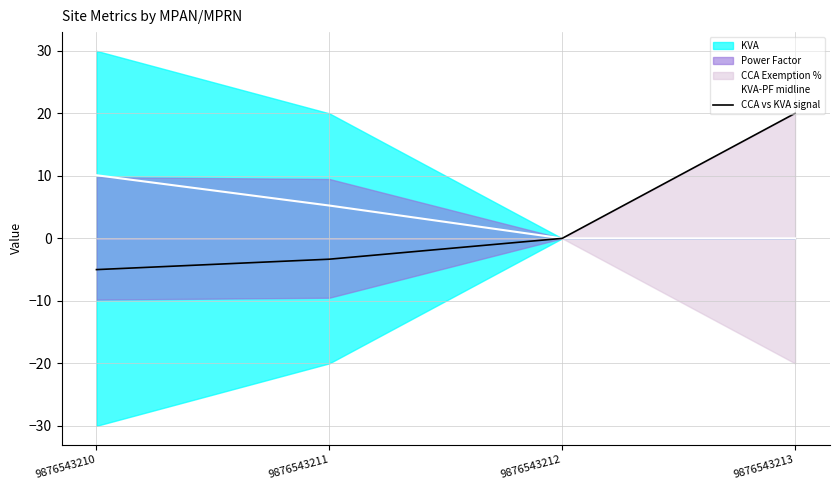

Where does the KVA-PF midline series first go above 5?

9876543210